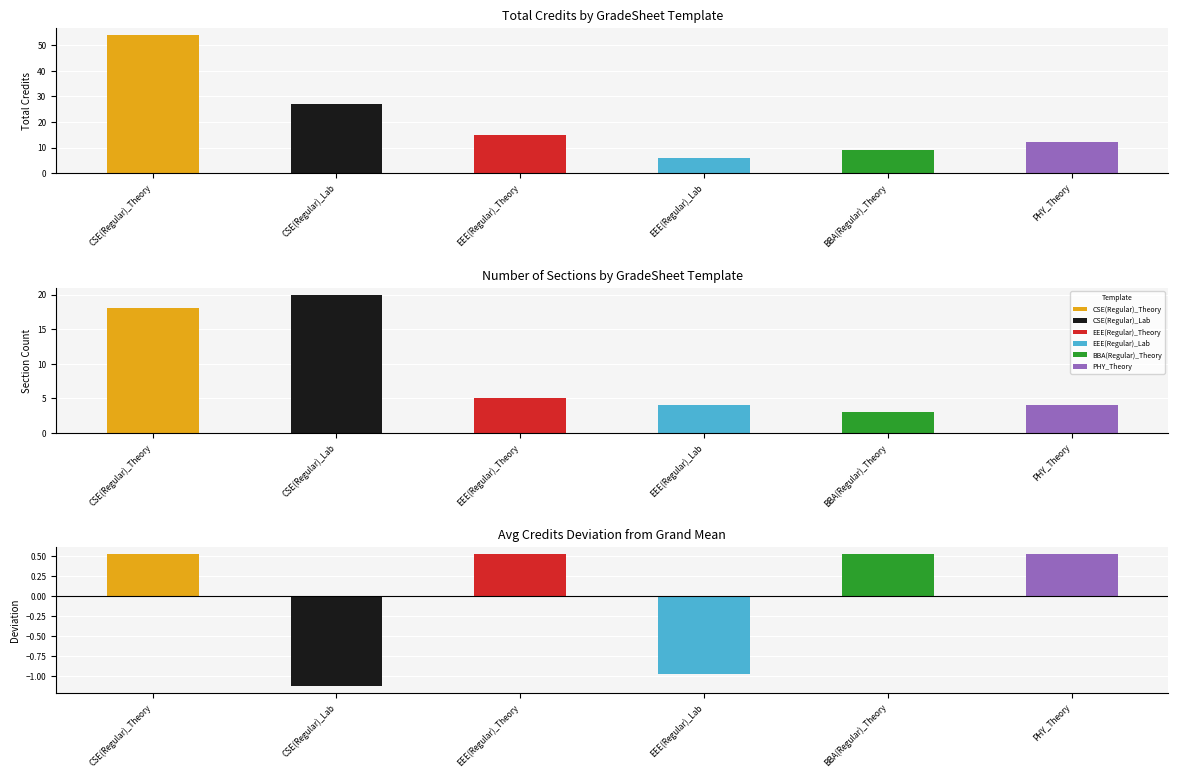

Approximately how many times larger is the value at EEE(Regular)_Lab compared to PHY_Theory?

0.5